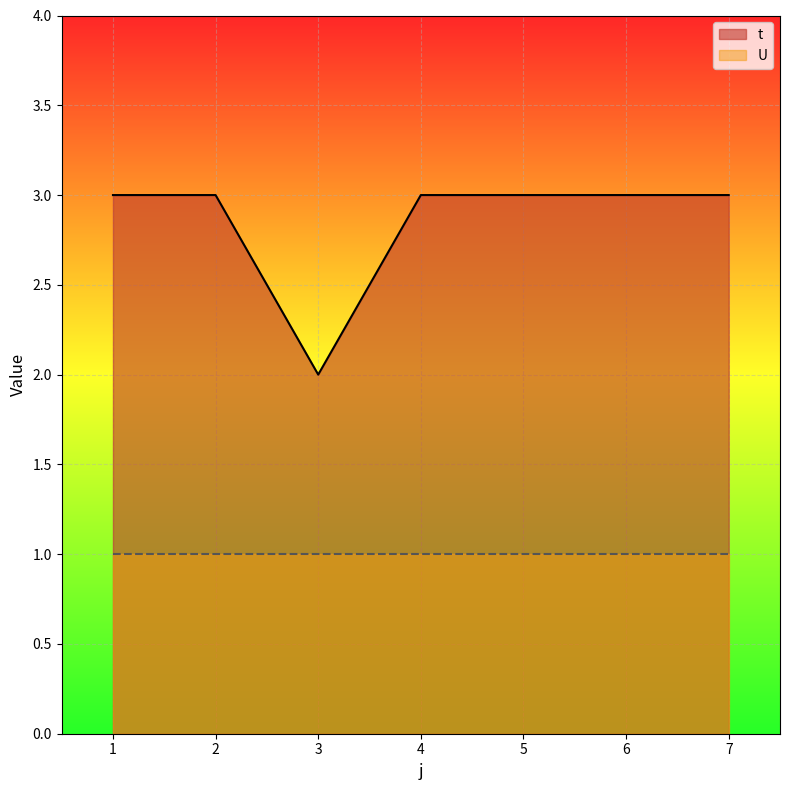

True or false: the data has more than 1 interior local peaks.

False